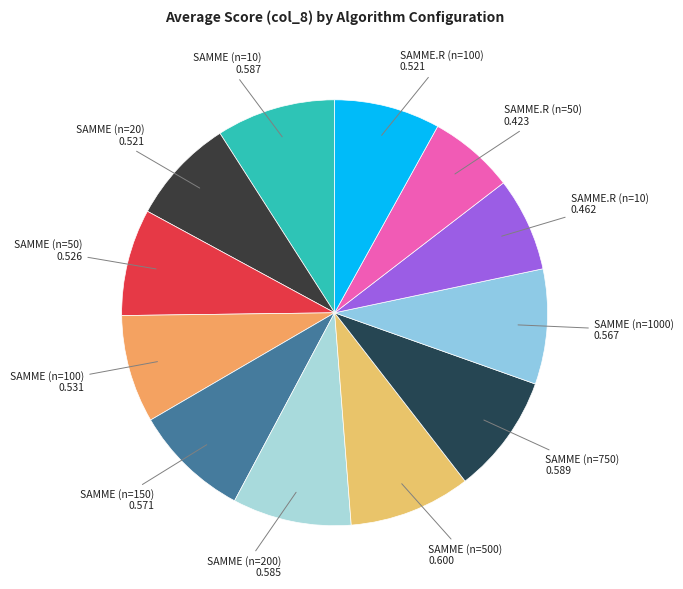

Is SAMME (n=750) the majority of the pie?

No